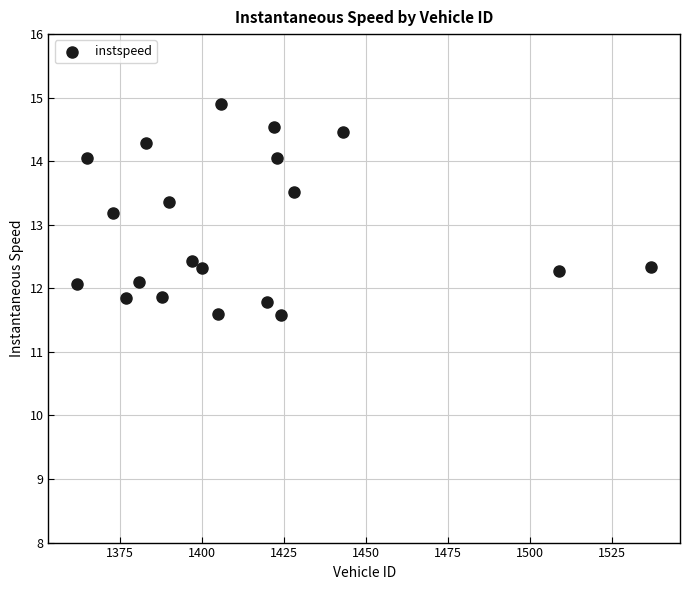

What is the range of X values (max minus min)?

175.0